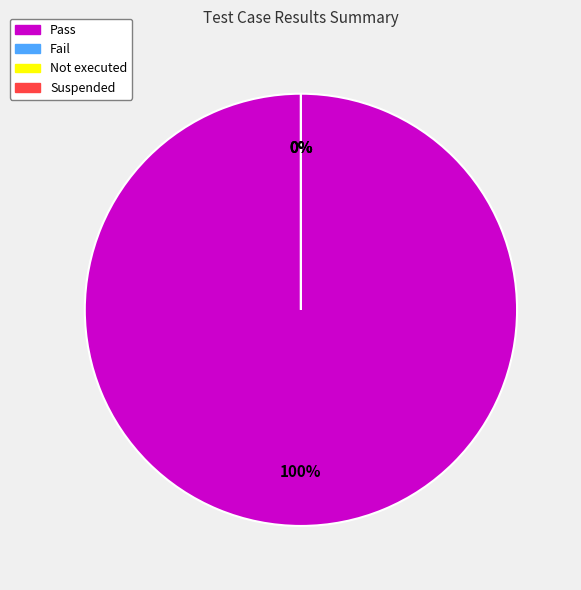

The Not executed slice represents 0% of the pie. True or false?

True